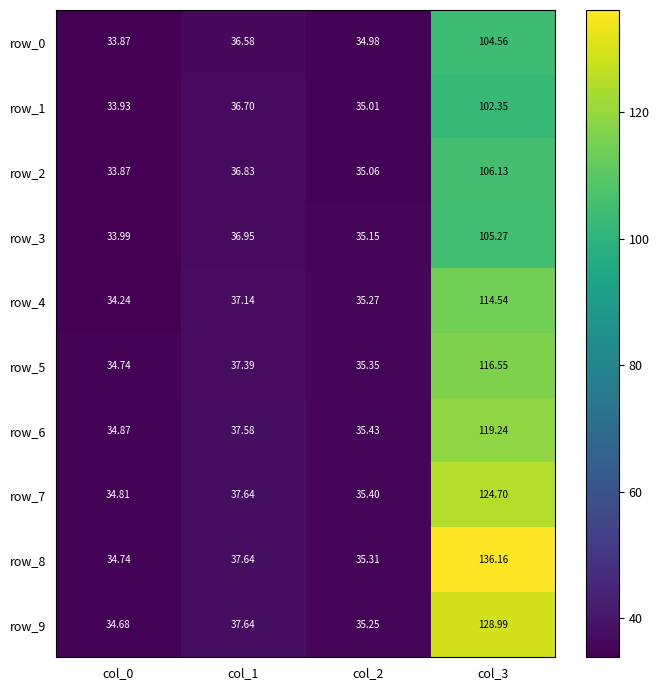

How many distinct data groups are displayed?

10